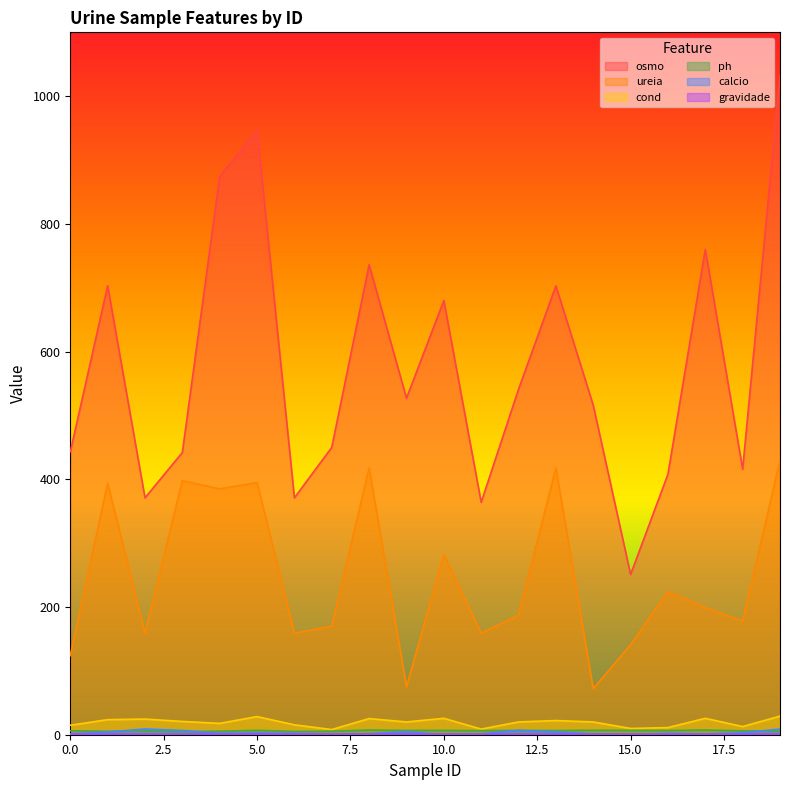

List the labels in order of ph value, largest first.

8, 17, 14, 5, 10, 15, 12, 16, 9, 13, 11, 0, 2, 18, 19, 4, 7, 1, 6, 3